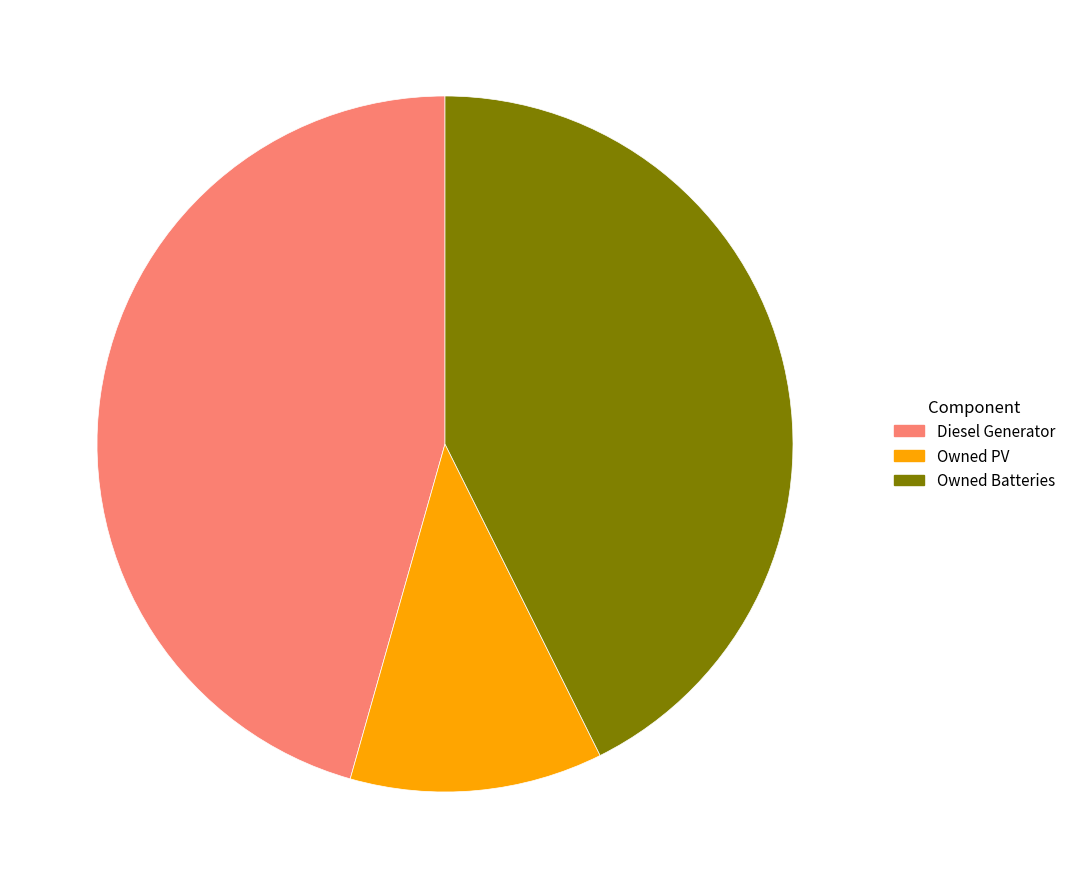

Does Owned PV account for over 50% of the chart?

No